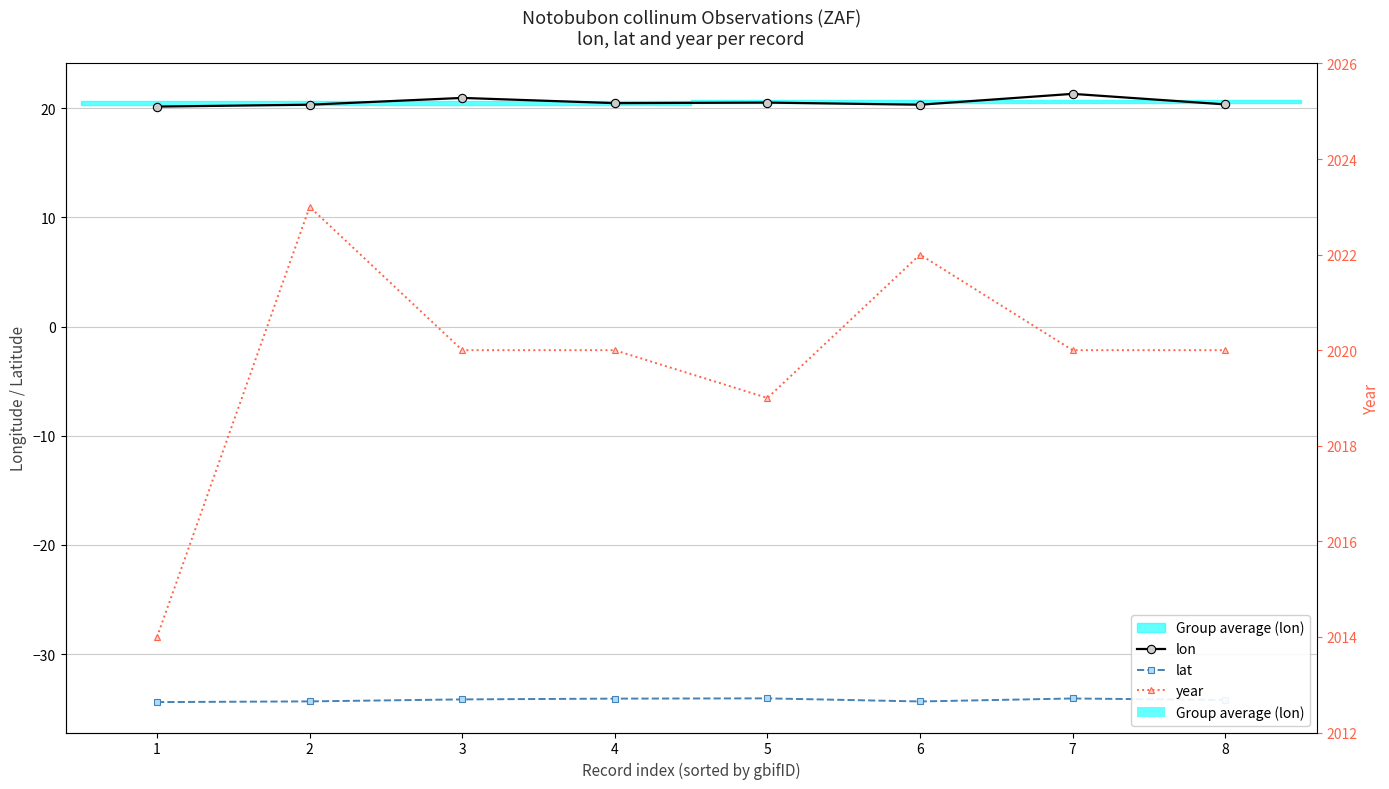

Rank the series at 8 from highest to lowest value.

year, lon, lat